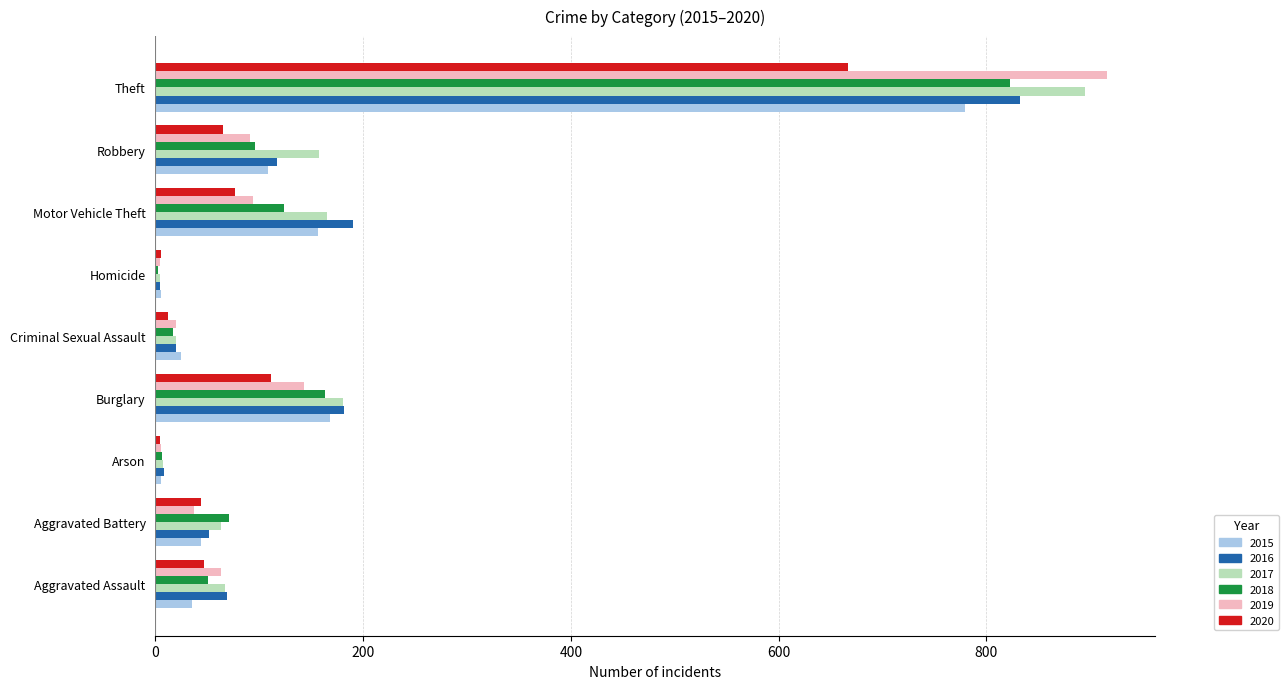

At which label is 2016 closest to 418?

Motor Vehicle Theft